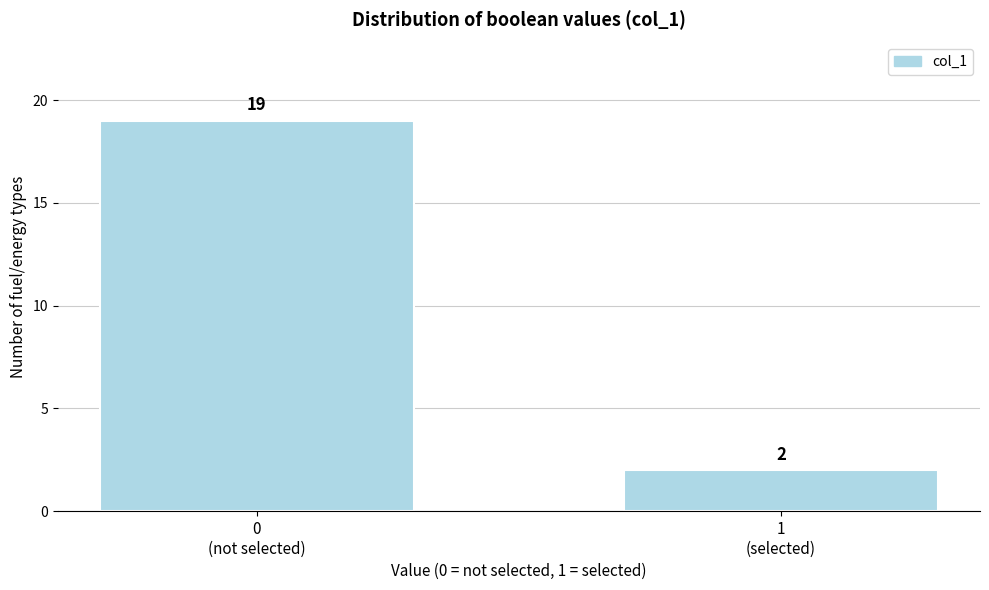

Reading left to right, list all the values displayed in this chart.

19	2